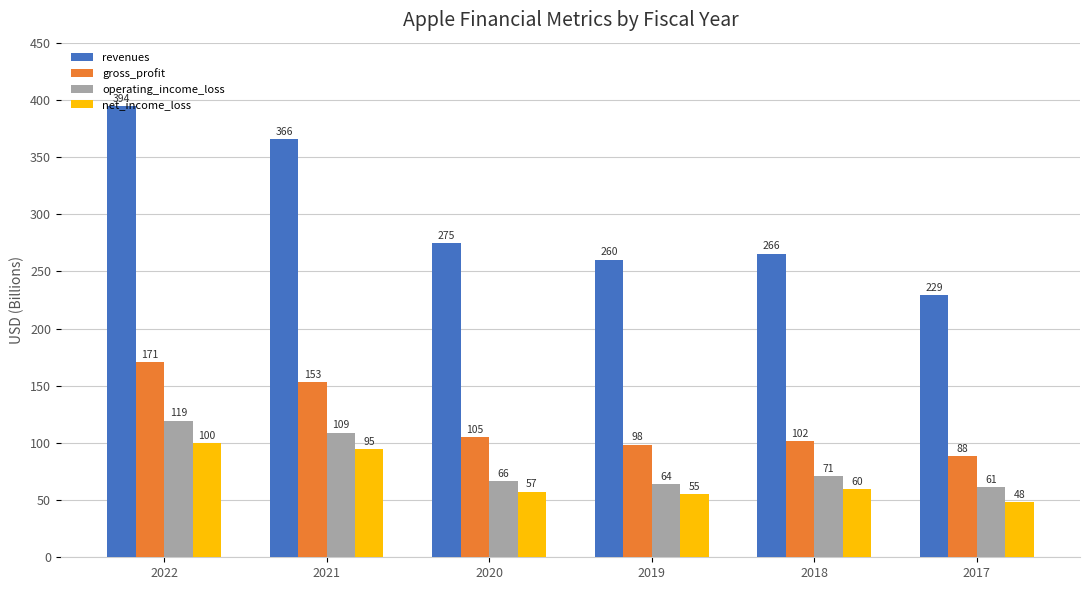

Which series has the largest total across all categories?

revenues